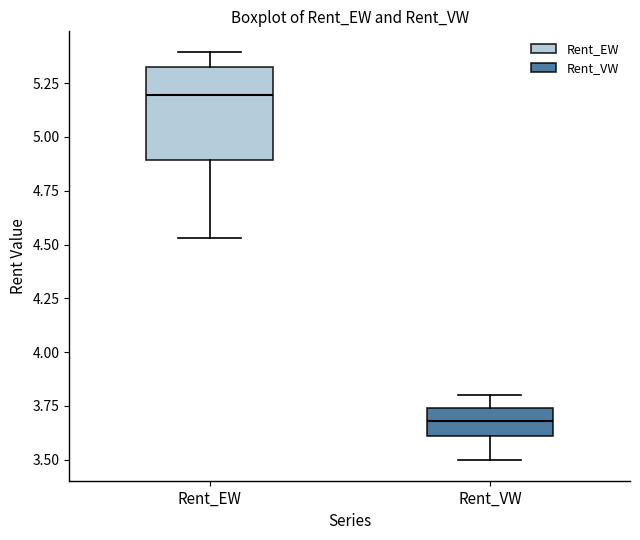

Reading left to right, transcribe this box plot: for each box, give where its median line is, the range the box spans, and where its two whiskers end, as read against the y-axis. The values are not printed on the chart, so give them approximately, as read against the axis.

Rent_EW: median 5.20, box 4.90 to 5.35, whiskers 4.55 to 5.40
Rent_VW: median 3.70, box 3.60 to 3.75, whiskers 3.50 to 3.80